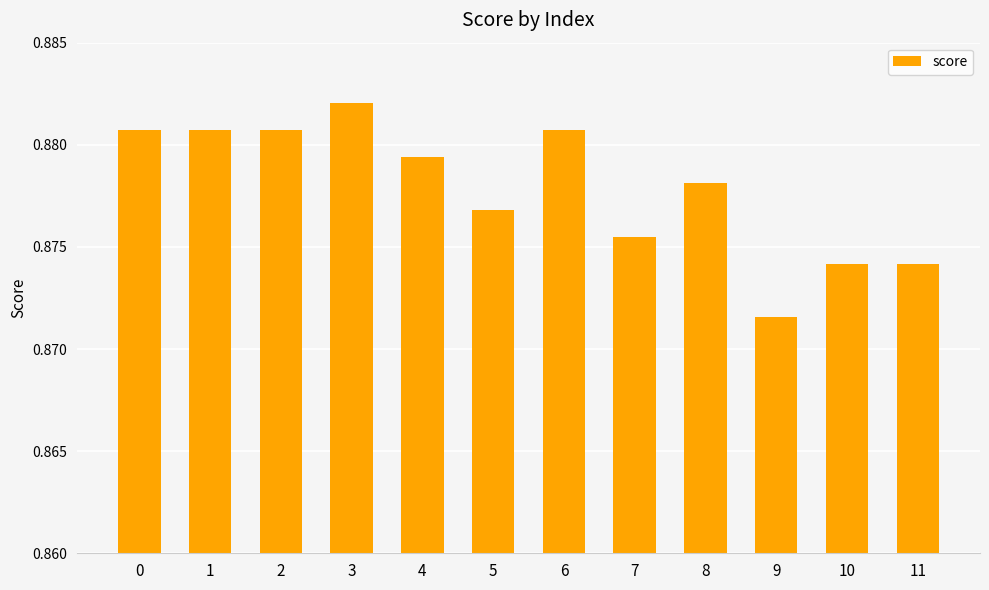

Count the number of data series in this chart.

1